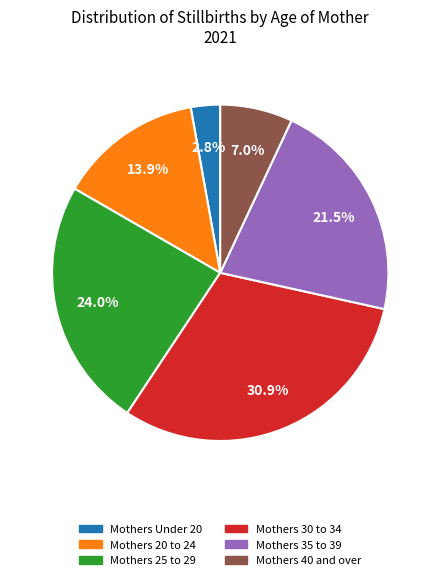

Rank the categories by value from lowest to highest.

Mothers Under 20, Mothers 40 and over, Mothers 20 to 24, Mothers 35 to 39, Mothers 25 to 29, Mothers 30 to 34